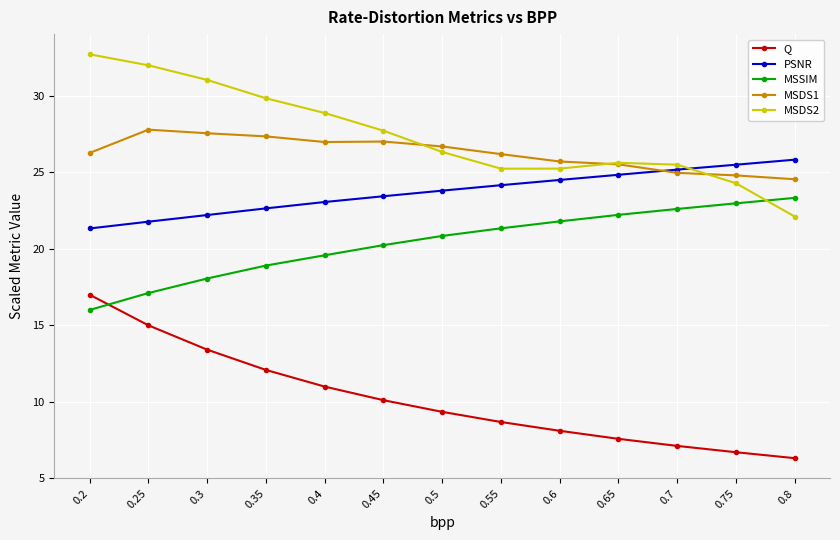

At which label is Q closest to 11?

0.4